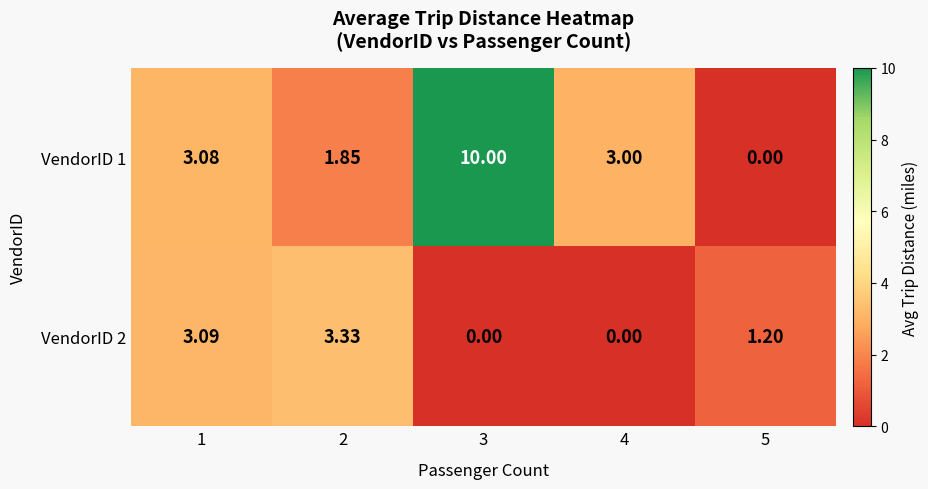

What is the maximum value shown in the chart?

10.0